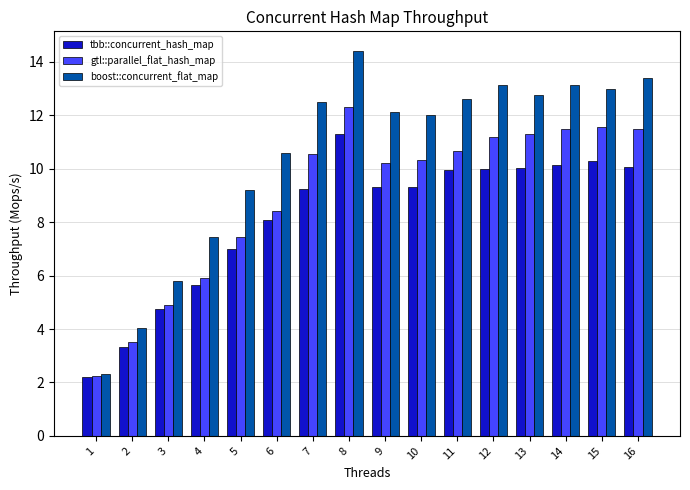

Does the chart contain any negative values?

No